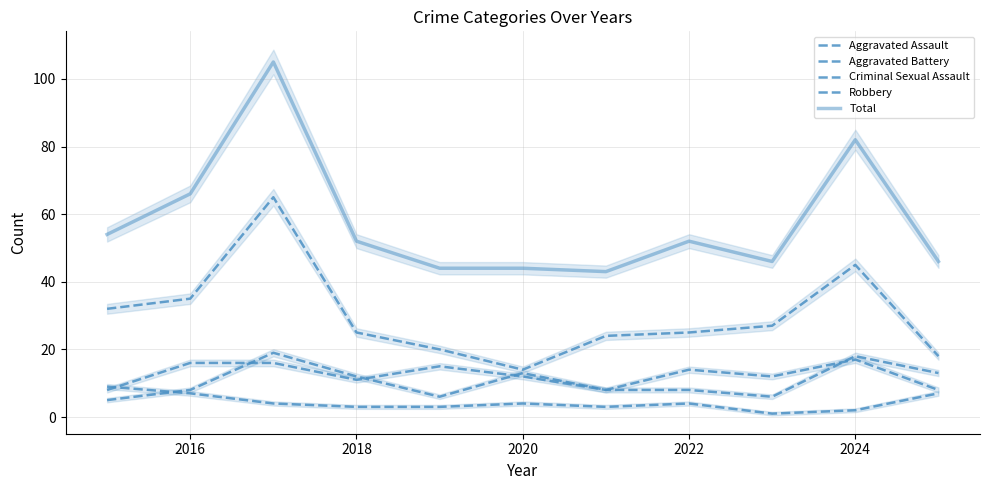

Between 2020 and 2022, which series saw the biggest shift?

Robbery